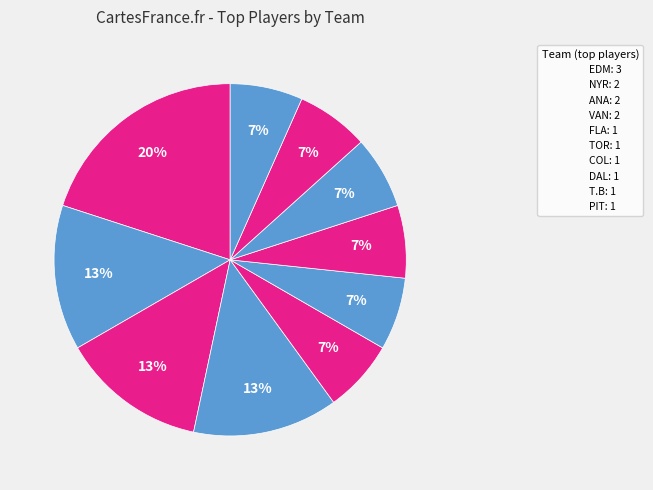

How many segments does this pie chart have?

10